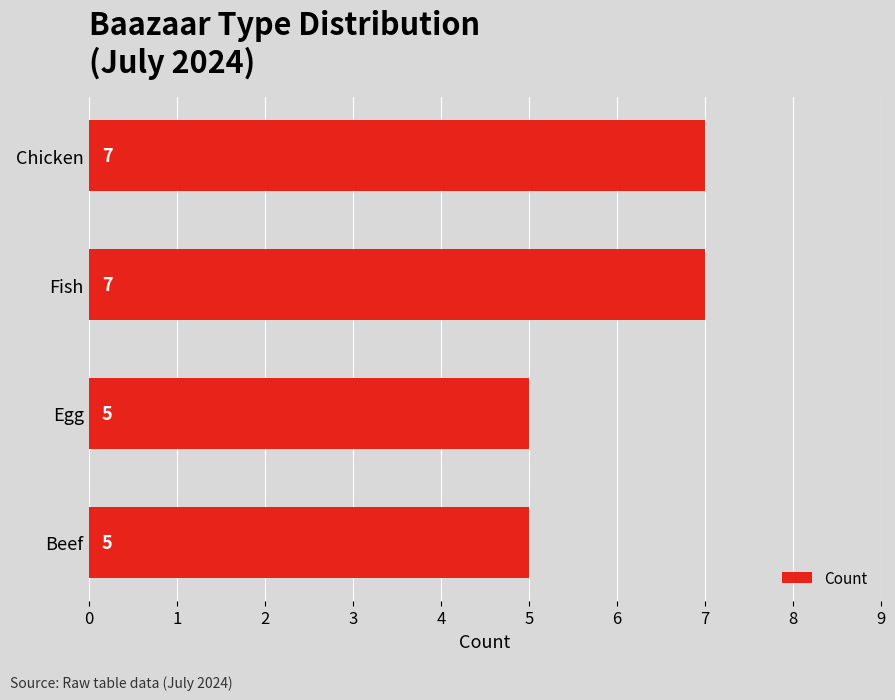

Does the chart contain any negative values?

No